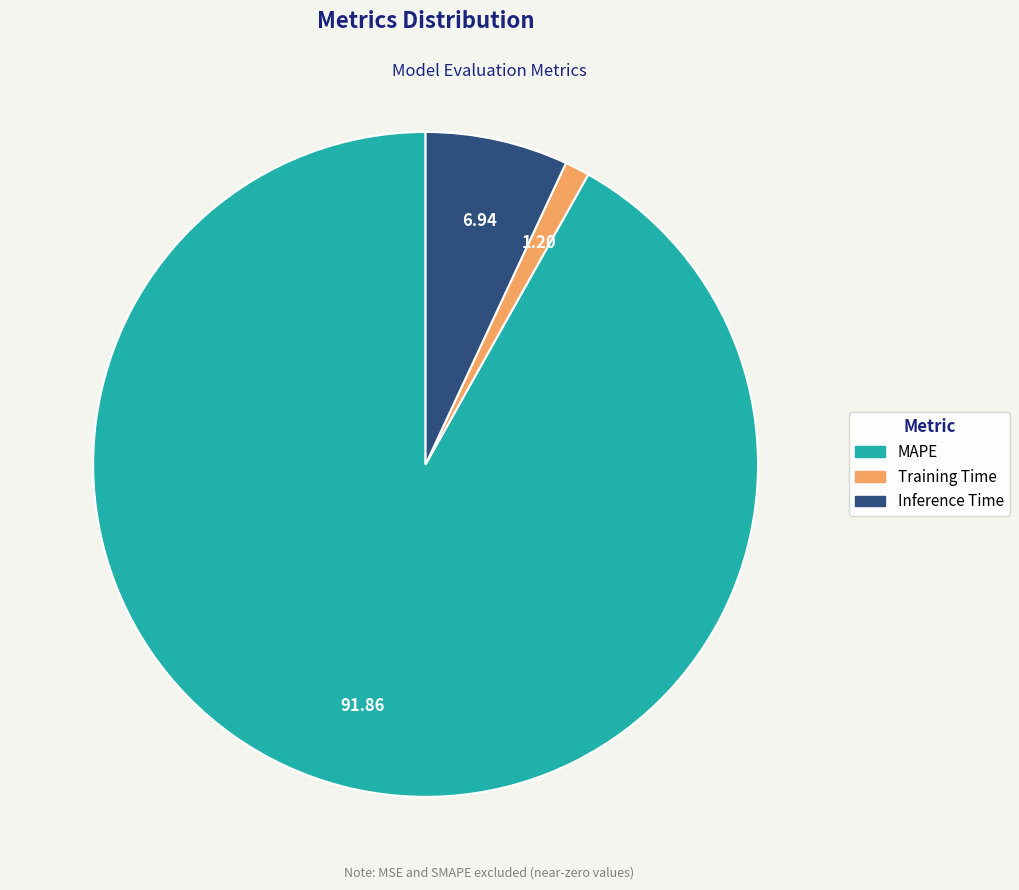

Rank the categories by value from lowest to highest.

Training Time, Inference Time, MAPE